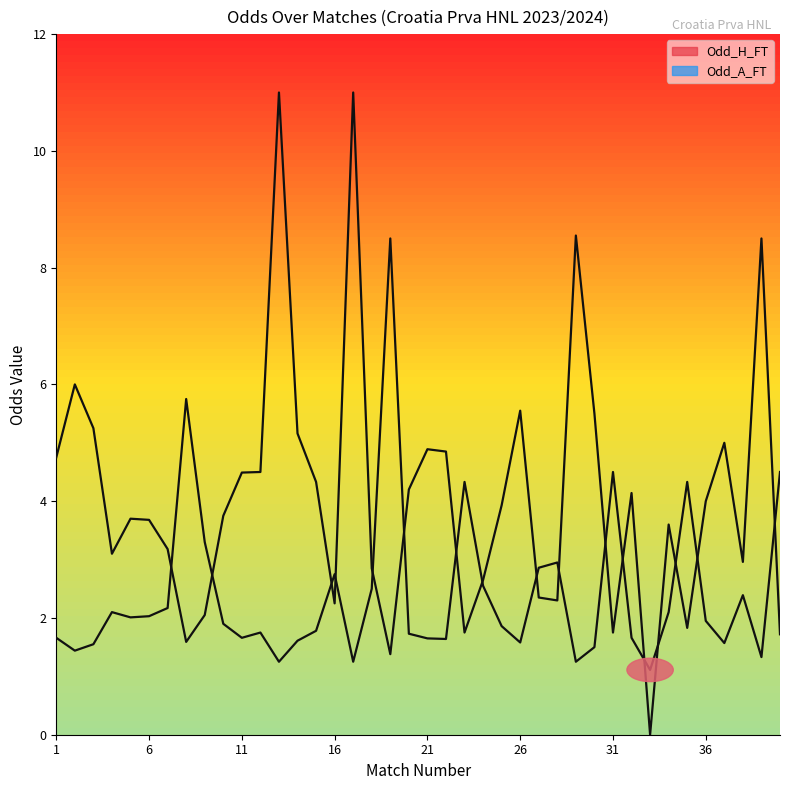

What are all the series names shown in the legend?

Odd_H_FT, Odd_A_FT